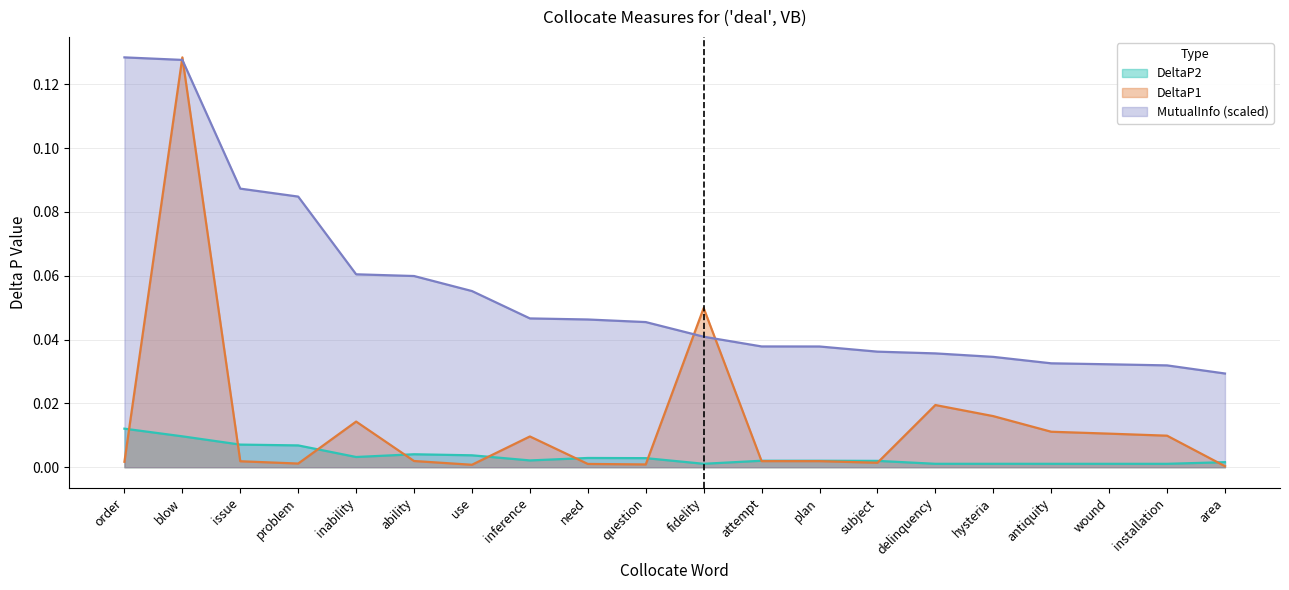

What is the total value across all series at problem?

0.1